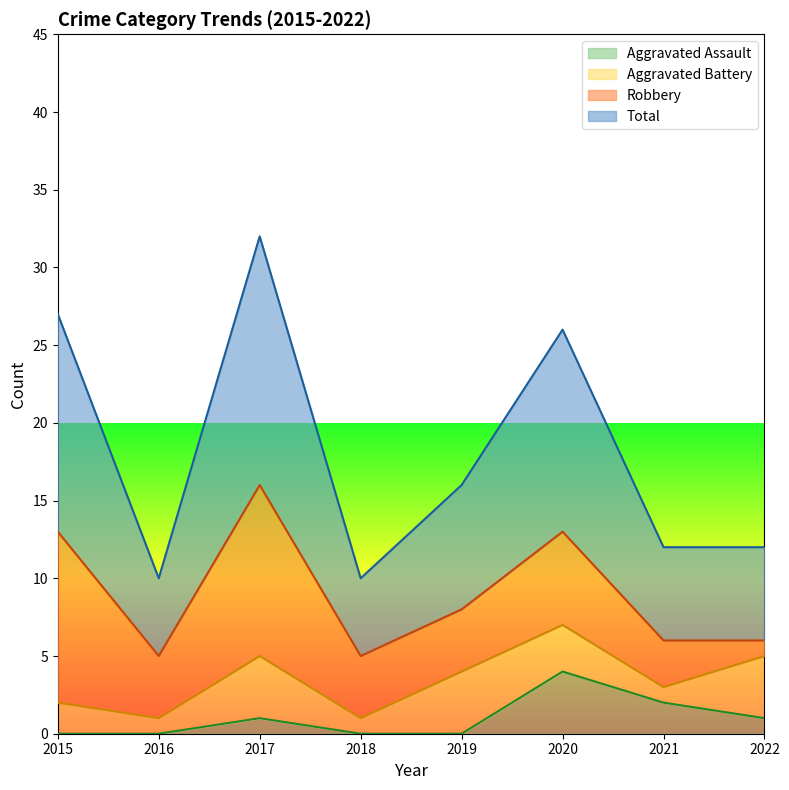

What is the difference between the Aggravated Assault values at 2021 and 2016?

2